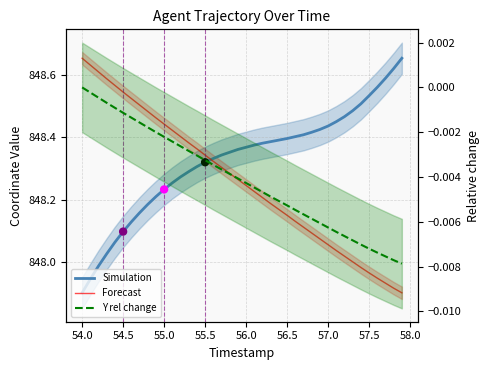

Which series contains the lowest Y value?

Y rel change